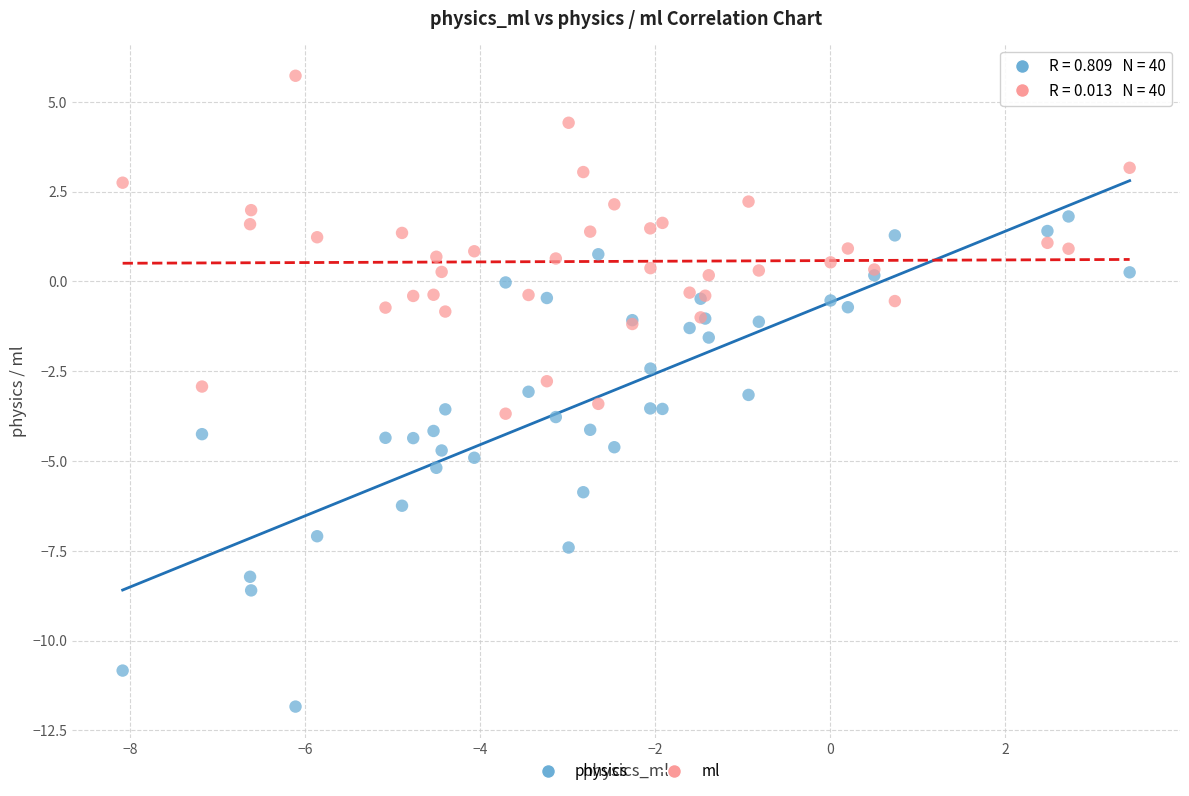

What are all the series names shown in the legend?

physics, ml